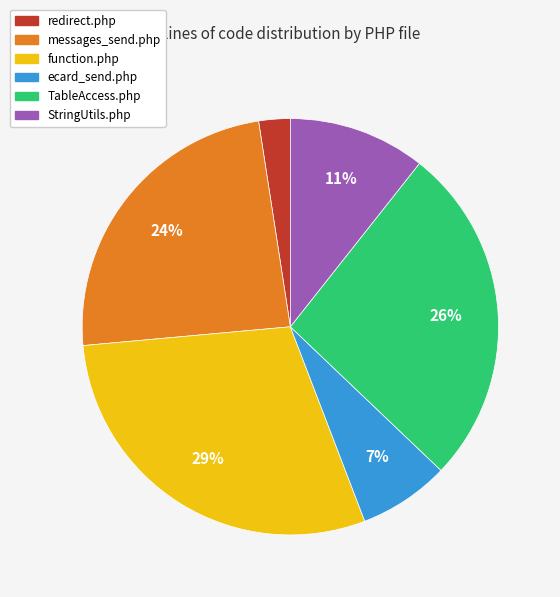

Does function.php represent more than half of the total?

No